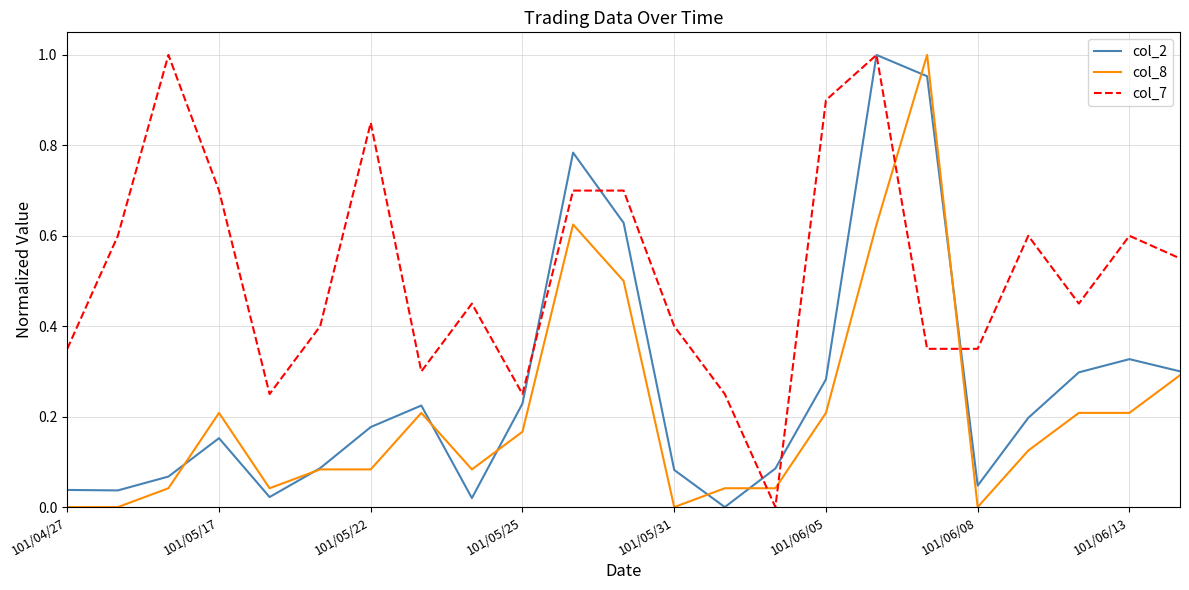

True or false: col_7 and col_8 cross at least once.

True